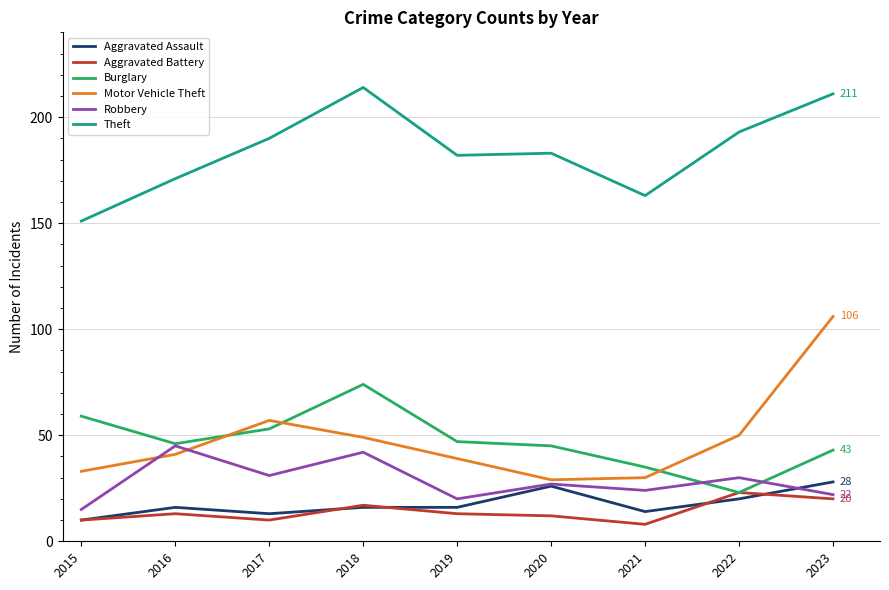

What is the minimum value shown in the chart?

8